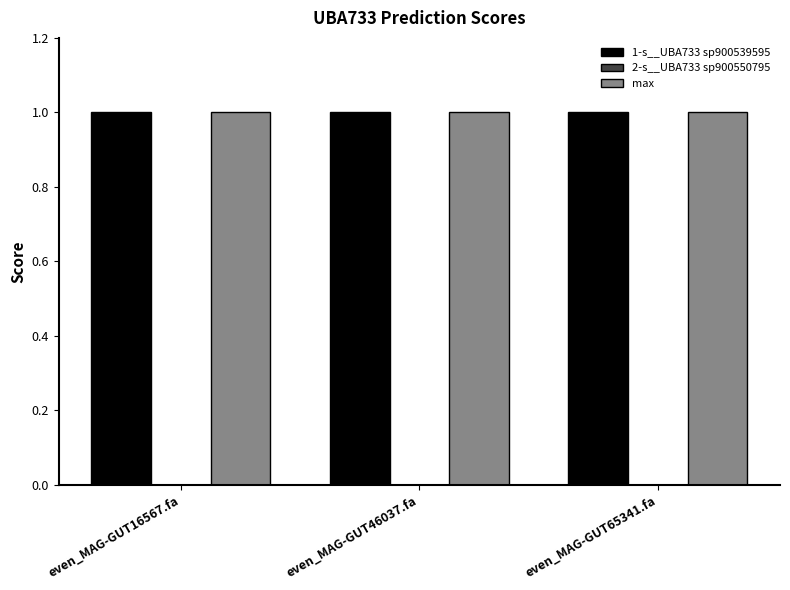

What is the highest value of the 1-s__UBA733 sp900539595 series?

1.0